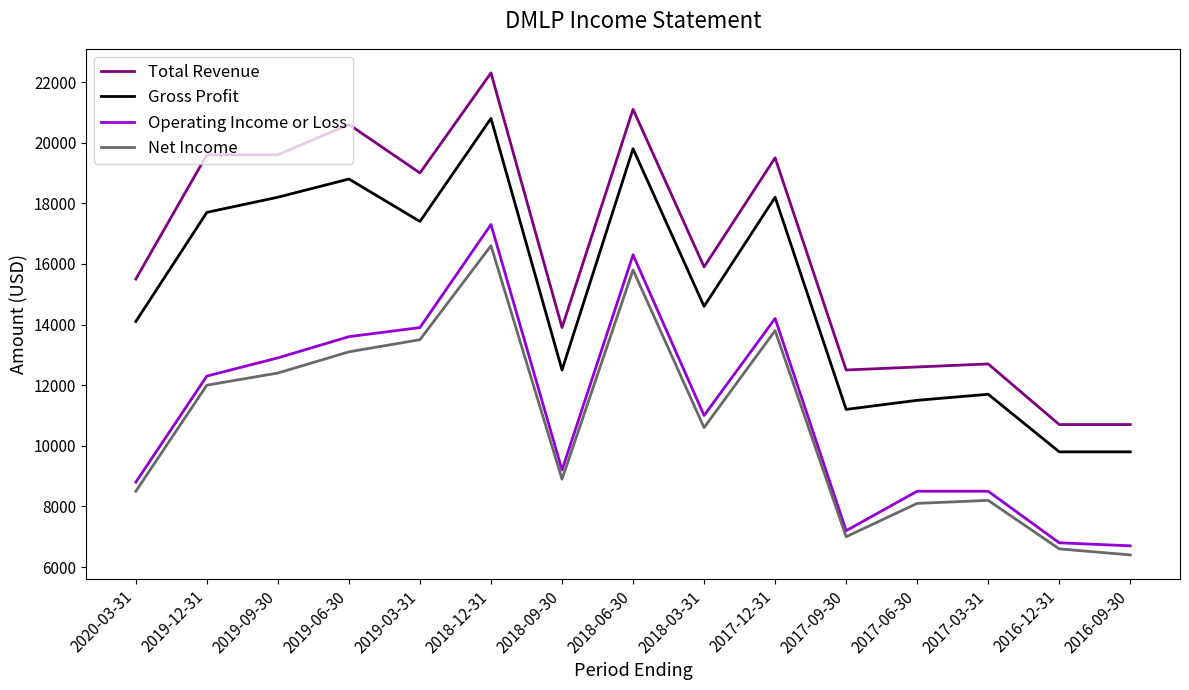

Which series has the largest total across all categories?

Total Revenue